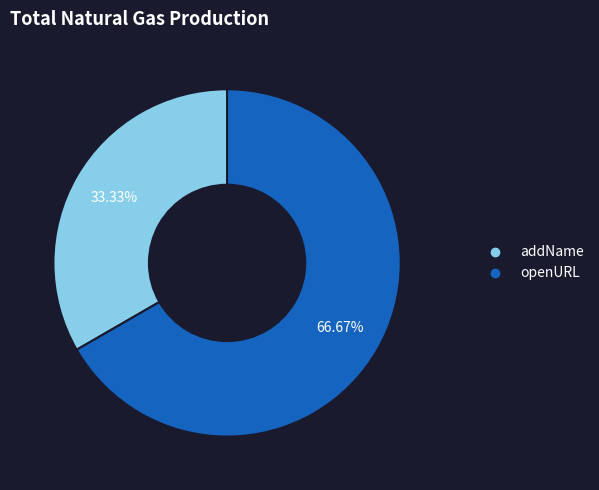

How many segments does this pie chart have?

2